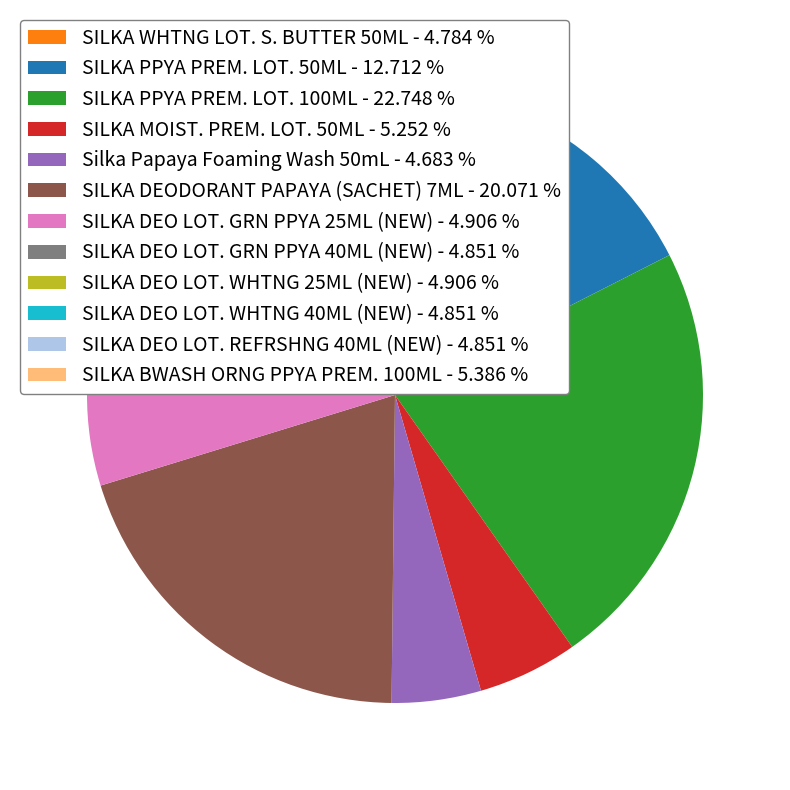

How many slices are in this pie chart?

12